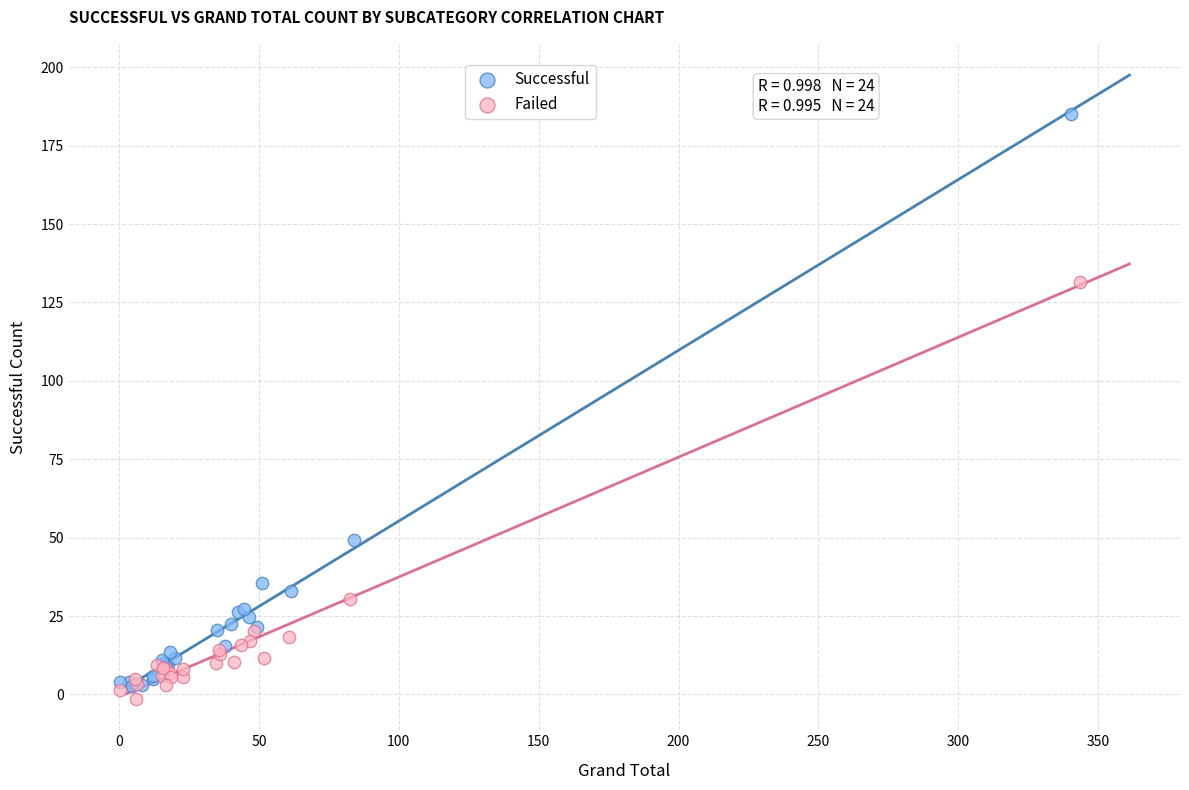

Which series reaches the minimum Y coordinate?

Failed